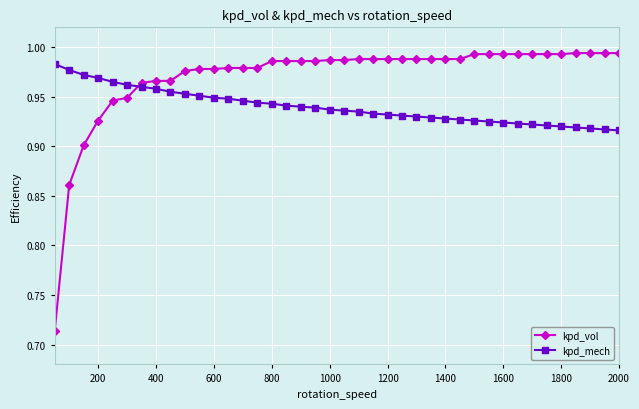

What is the sum of all kpd_mech values?

37.6